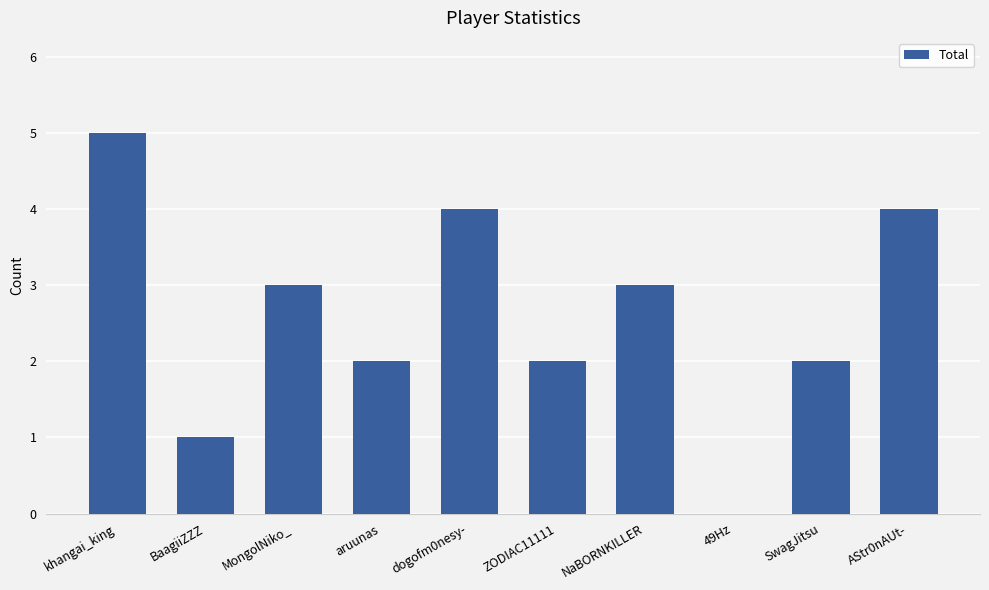

Reading left to right, transcribe all the data shown in this chart.

5	1	3	2	4	2	3	0	2	4